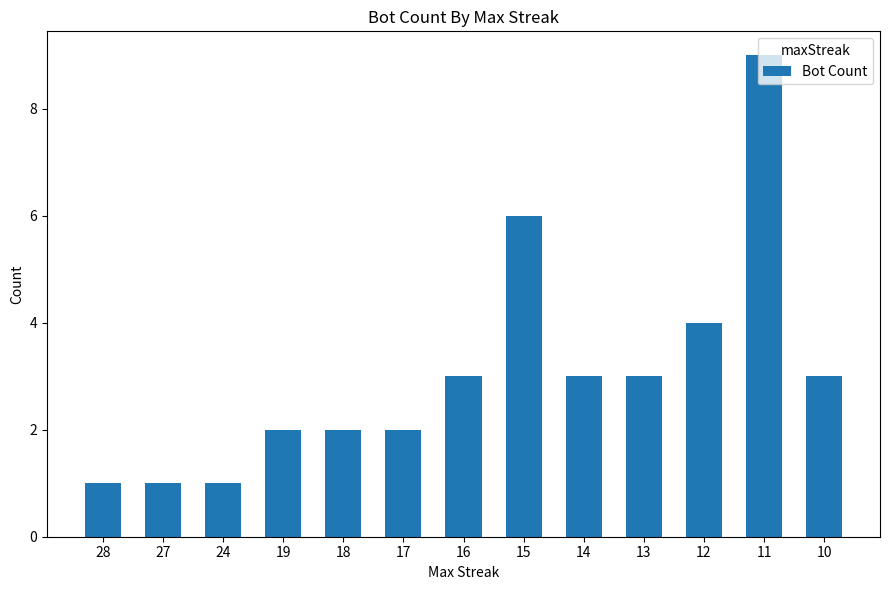

How many data points does each series have?

13